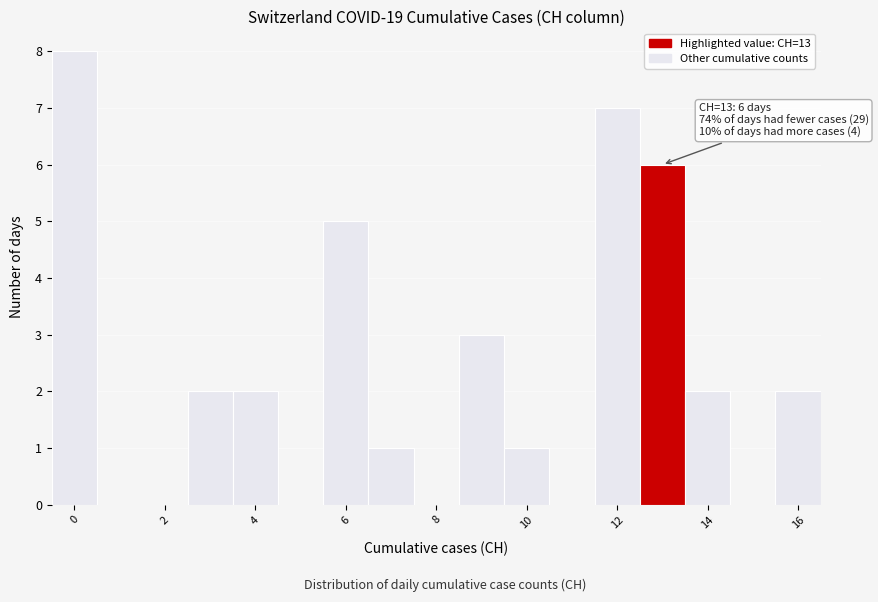

Over which range of the x-axis is the bar tallest?

-0.5 to 0.5